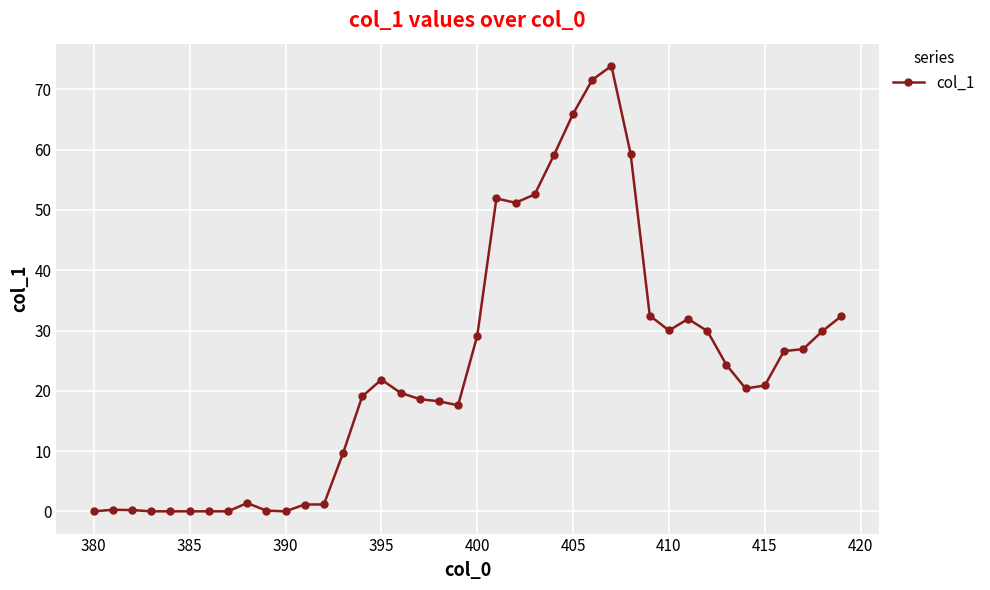

What is the maximum value shown in the chart?

73.9